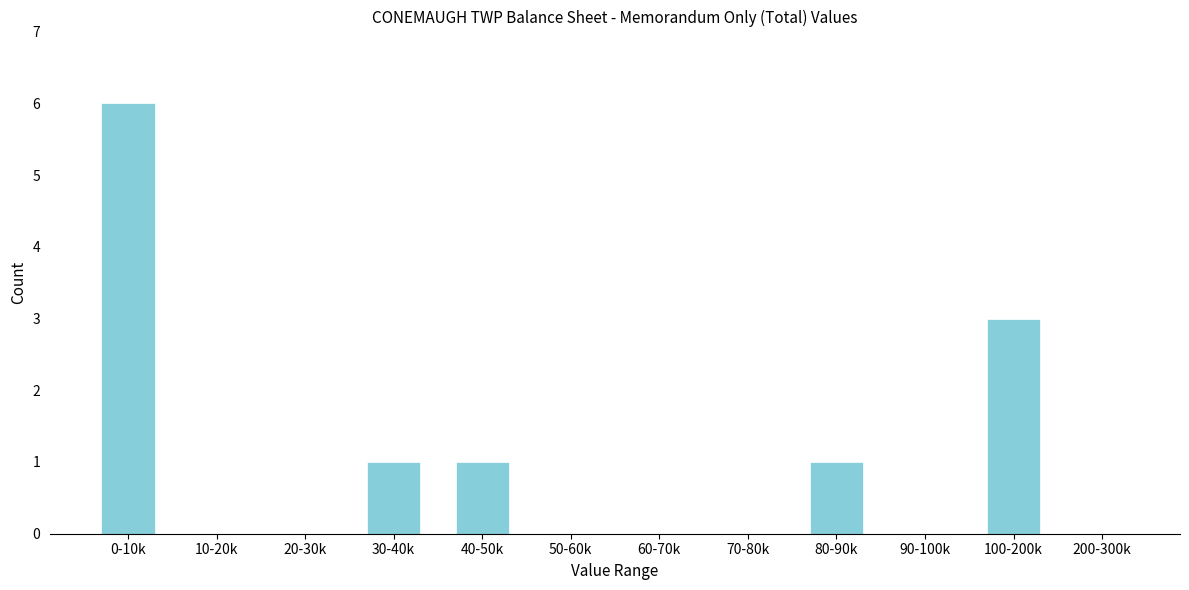

Reading left to right, transcribe all the data shown in this chart.

0-10k=6	10-20k=0	20-30k=0	30-40k=1	40-50k=1	50-60k=0	60-70k=0	70-80k=0	80-90k=1	90-100k=0	100-200k=3	200-300k=0